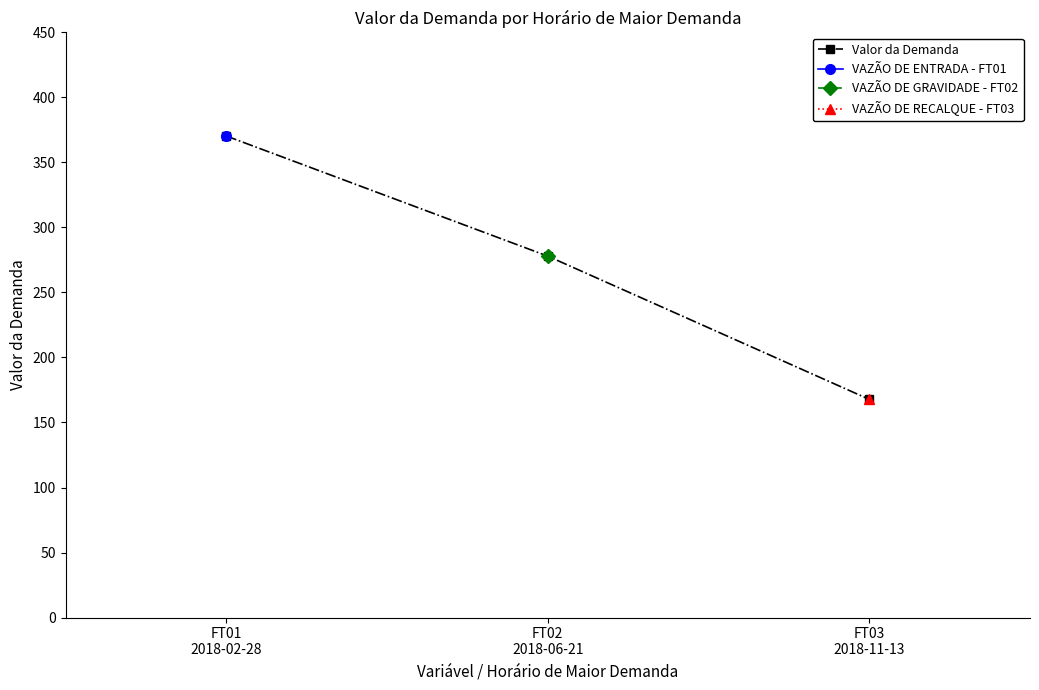

How many values in the Valor da Demanda series are below 277?

1